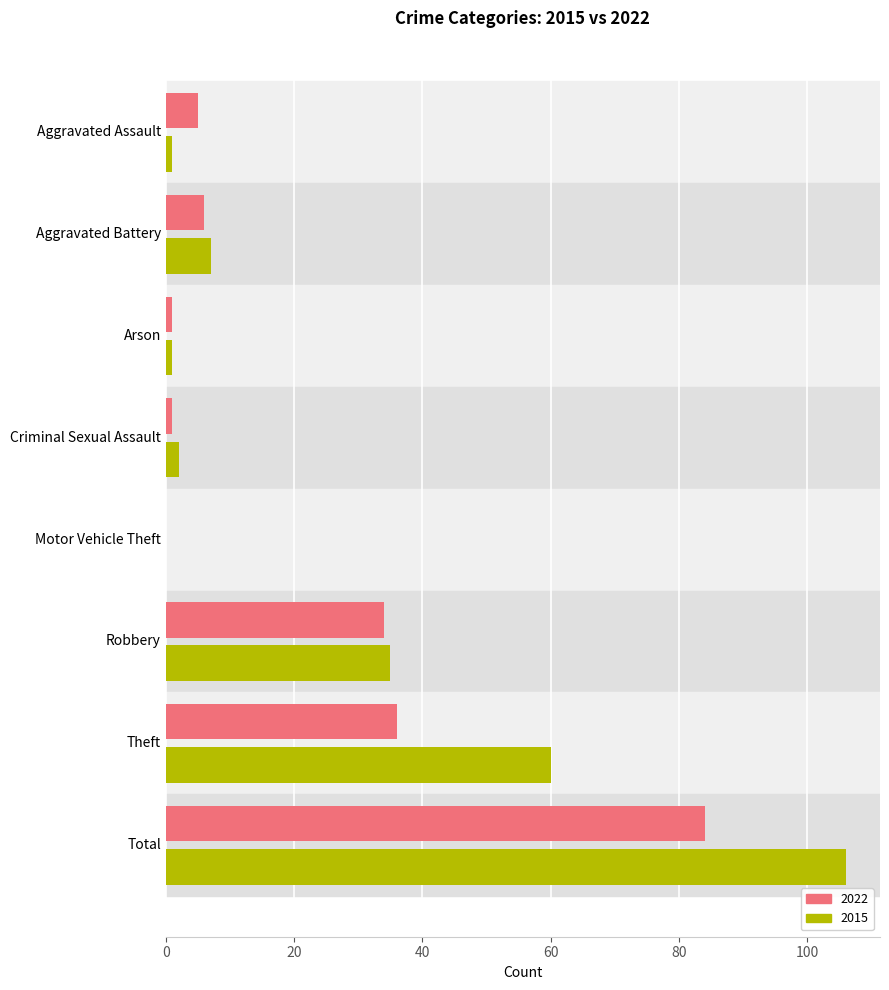

Which series changed the most between Aggravated Battery and Motor Vehicle Theft?

2015